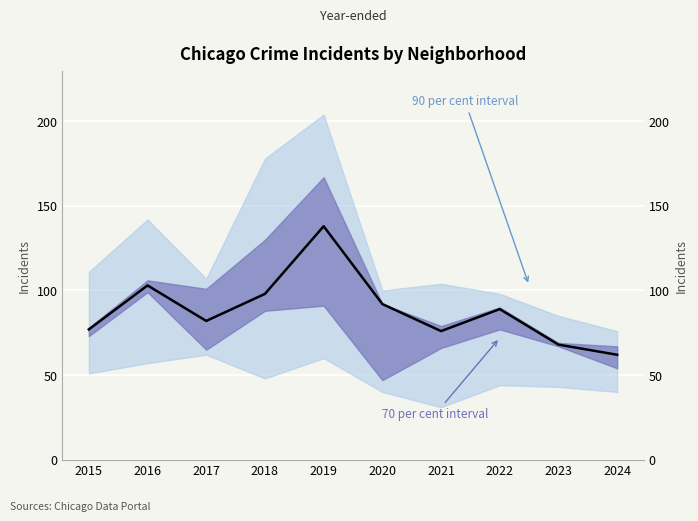

Is it true that the value at 2018 is 98?

True